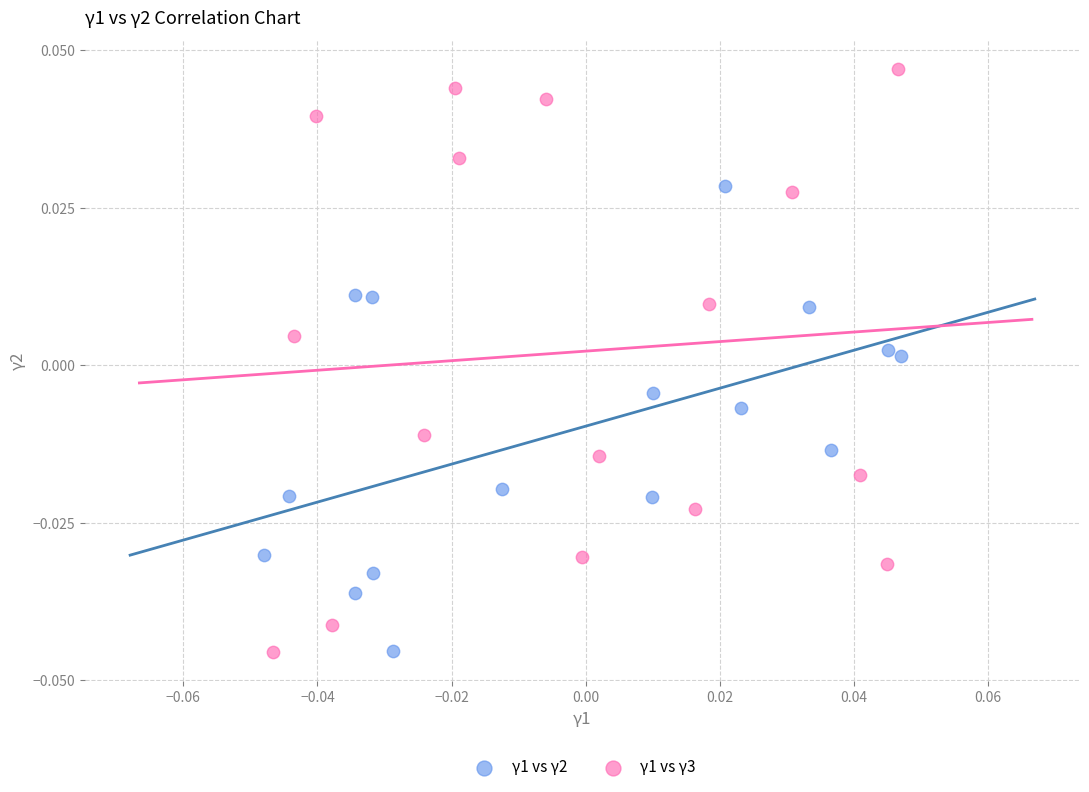

Which series contains the highest Y value?

γ1 vs γ3